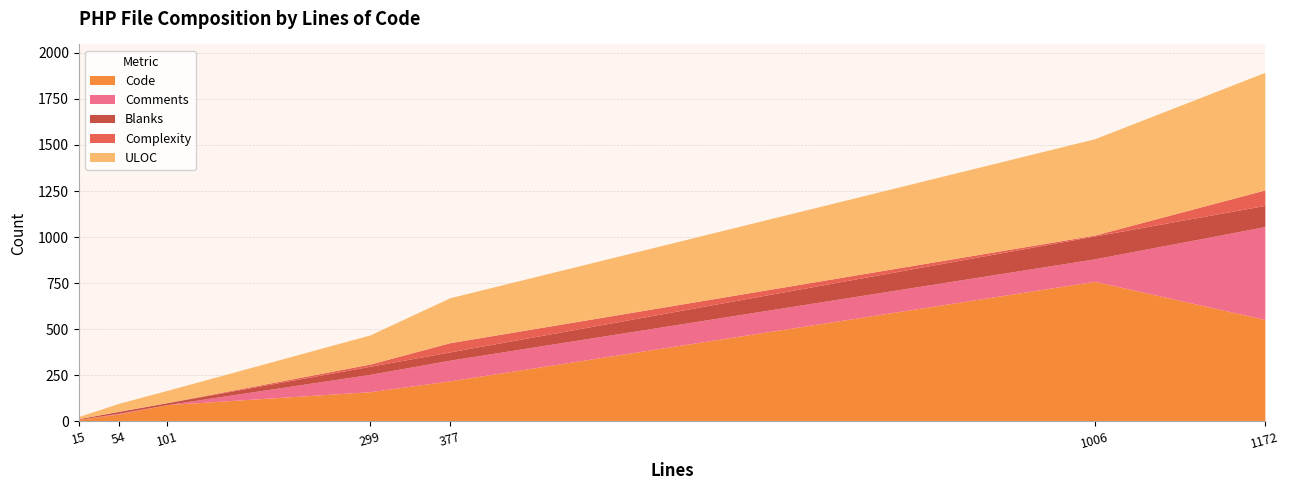

What is the total value across all series at 377?

671